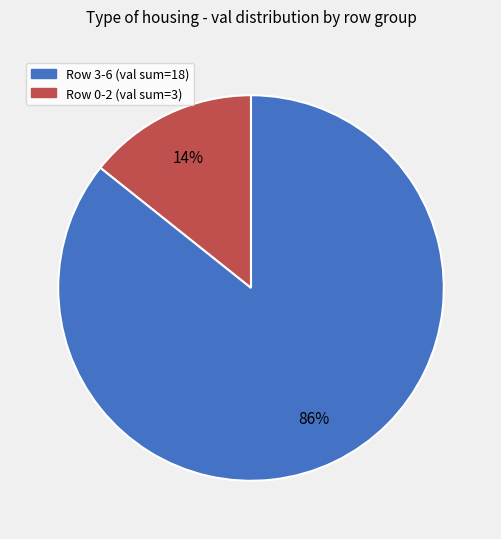

To the nearest percent, what is the average slice percentage?

50%